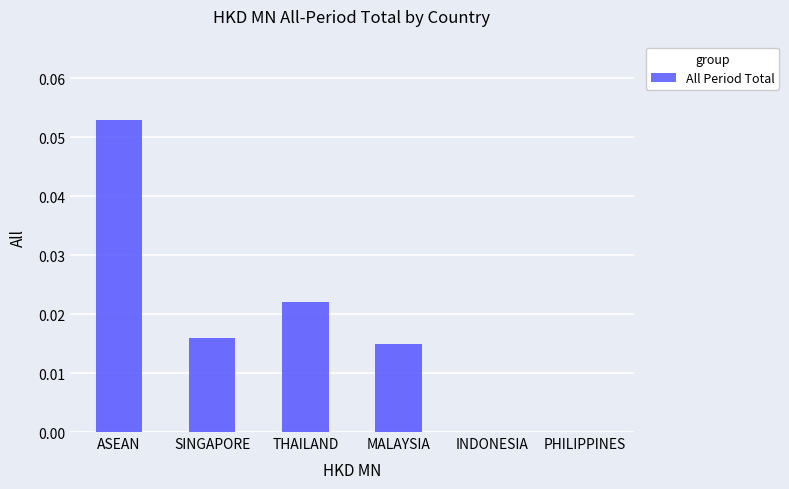

How many series are shown in this chart?

1